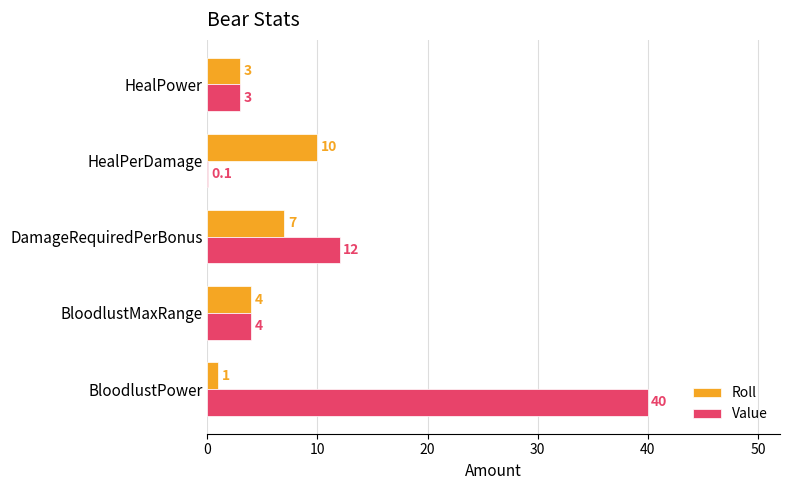

At which category is the sum across all series the highest?

BloodlustPower